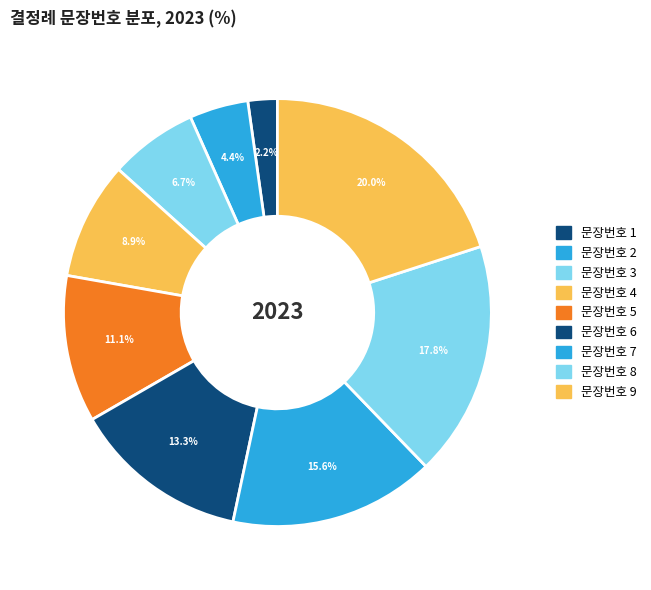

Is there a majority slice in this chart?

No